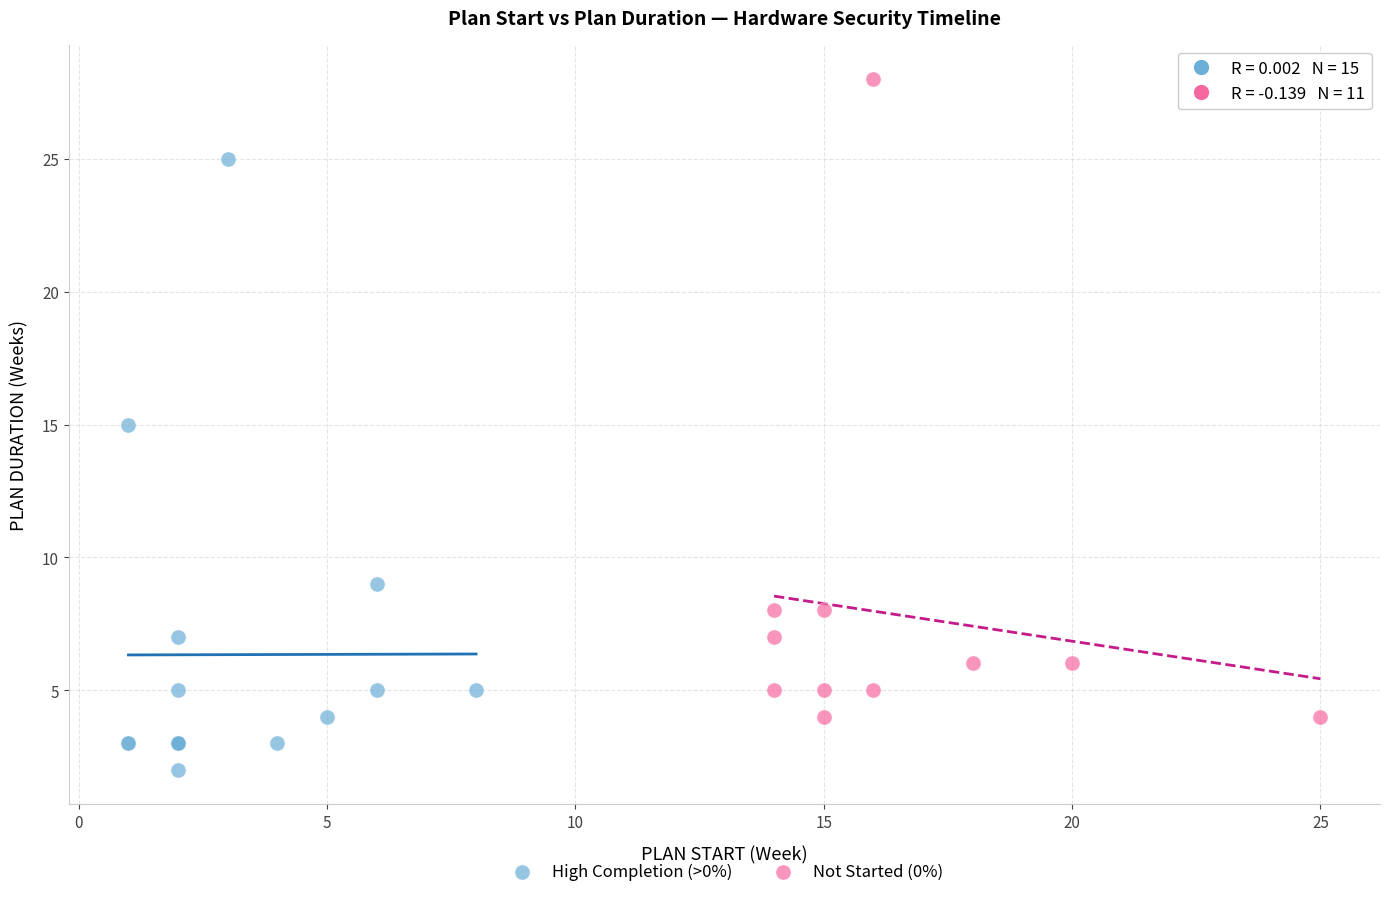

What are all the series names shown in the legend?

High Completion (>0%), Not Started (0%)